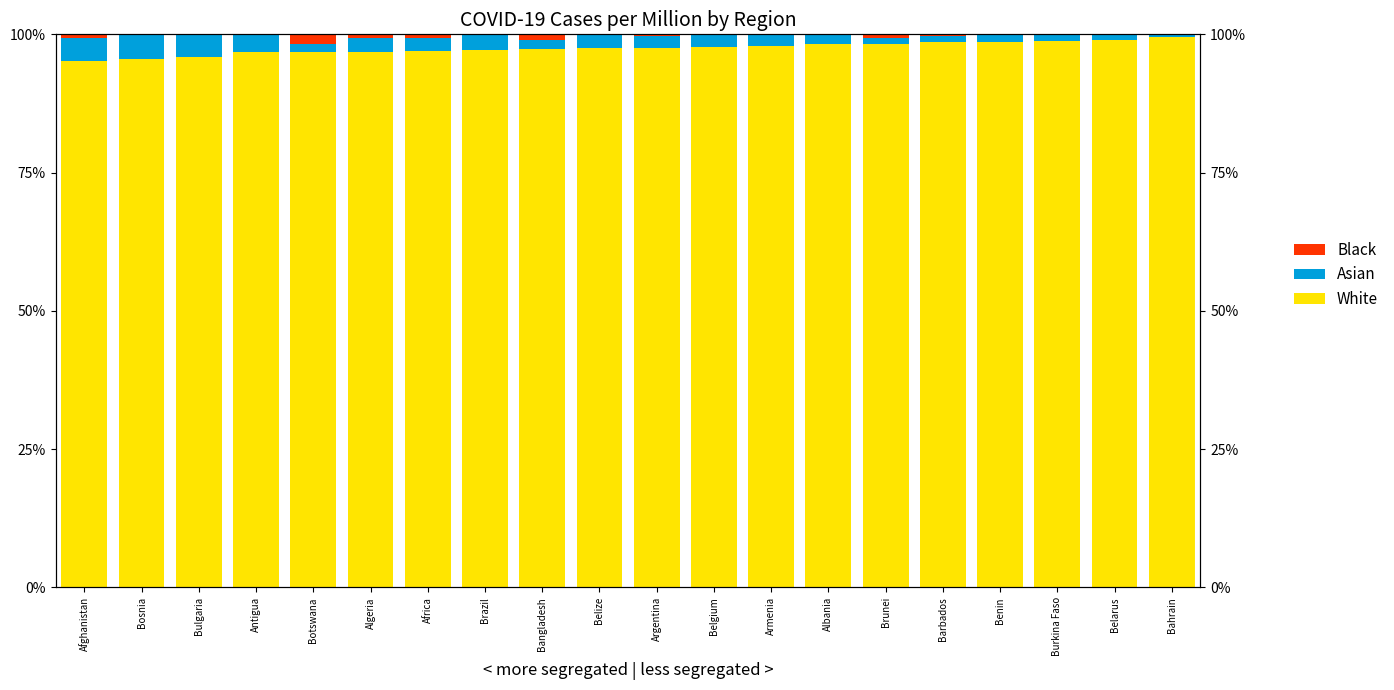

Reading right to left, transcribe all the data shown in this chart.

White: Bahrain=99.5	Belarus=99.0	Burkina Faso=98.7	Benin=98.7	Barbados=98.6	Brunei=98.2	Albania=98.2	Armenia=98.0	Belgium=97.6	Argentina=97.6	Belize=97.5	Bangladesh=97.4	Brazil=97.1	Africa=96.9	Algeria=96.9	Botswana=96.8	Antigua=96.8	Bulgaria=95.9	Bosnia=95.5	Afghanistan=95.2
Asian: Bahrain=0.5	Belarus=0.8	Burkina Faso=1.2	Benin=1.3	Barbados=1.1	Brunei=1.0	Albania=1.8	Armenia=2.0	Belgium=2.2	Argentina=2.1	Belize=2.4	Bangladesh=1.6	Brazil=2.7	Africa=2.5	Algeria=2.5	Botswana=1.4	Antigua=3.2	Bulgaria=4.1	Bosnia=4.5	Afghanistan=4.1
Black: Bahrain=0.0	Belarus=0.2	Burkina Faso=0.0	Benin=0.0	Barbados=0.3	Brunei=0.7	Albania=0.0	Armenia=0.1	Belgium=0.1	Argentina=0.3	Belize=0.2	Bangladesh=1.0	Brazil=0.2	Africa=0.6	Algeria=0.7	Botswana=1.7	Antigua=0.0	Bulgaria=0.0	Bosnia=0.0	Afghanistan=0.6